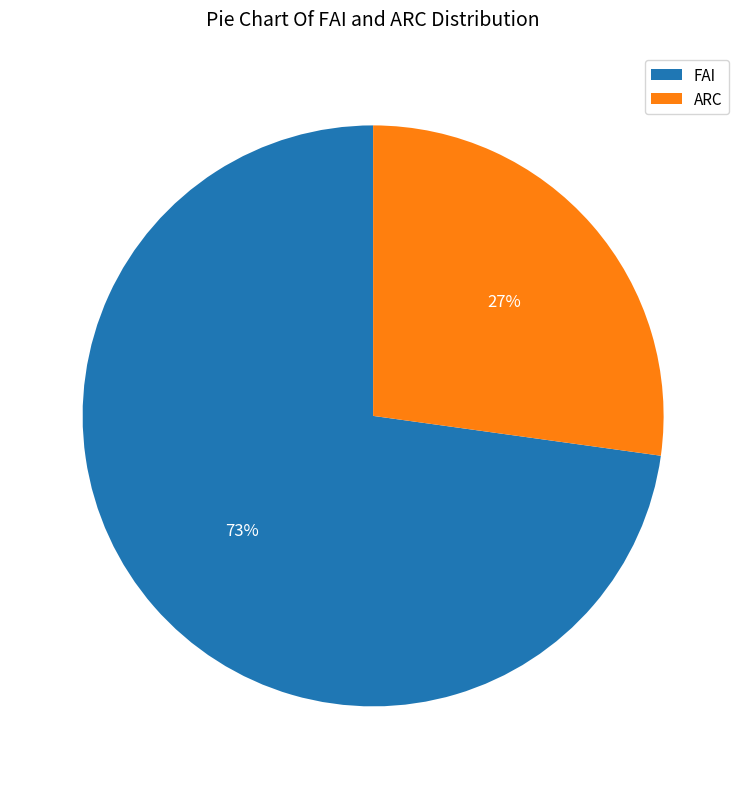

Which slice is the smallest?

ARC